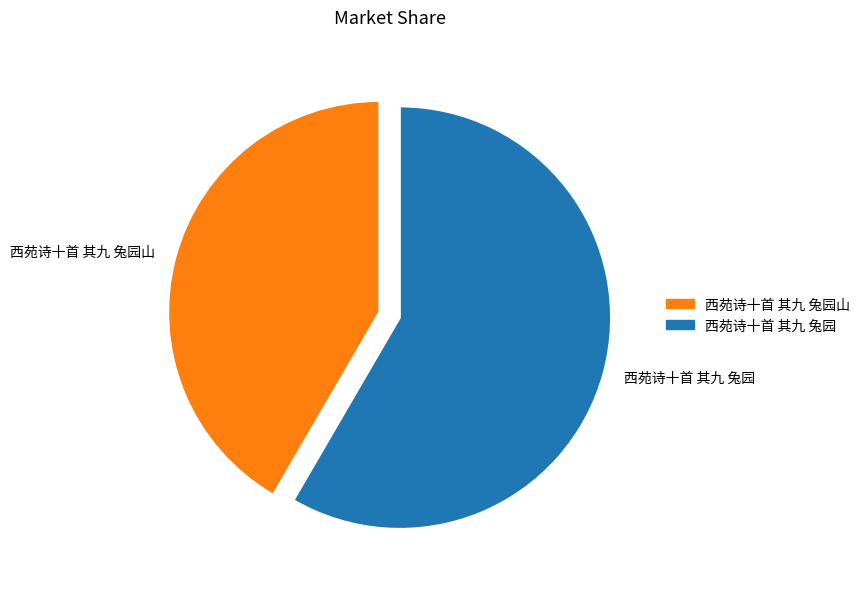

True or false: 西苑诗十首 其九 兔园山 accounts for 31% of the total.

False